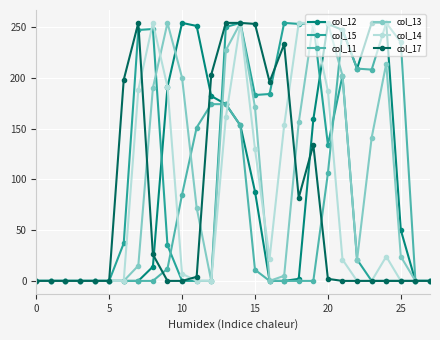

True or false: col_12 has more than 0 points higher than both neighbors.

True